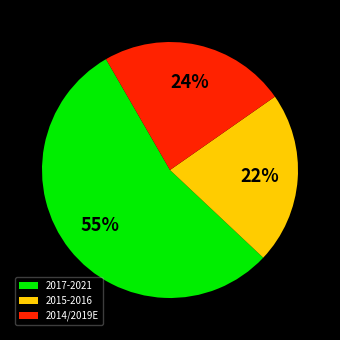

Is it true that 2015-2016 is 27% of the pie?

False